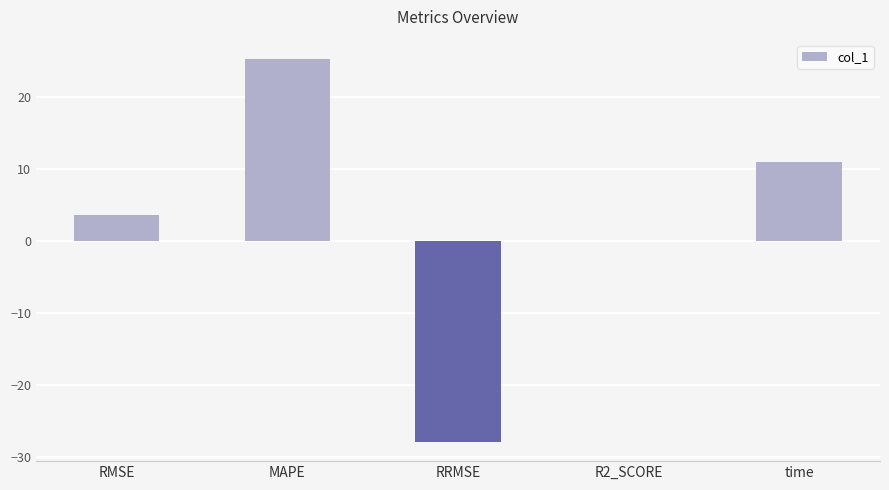

What is the difference between the values at RRMSE and time?

38.8